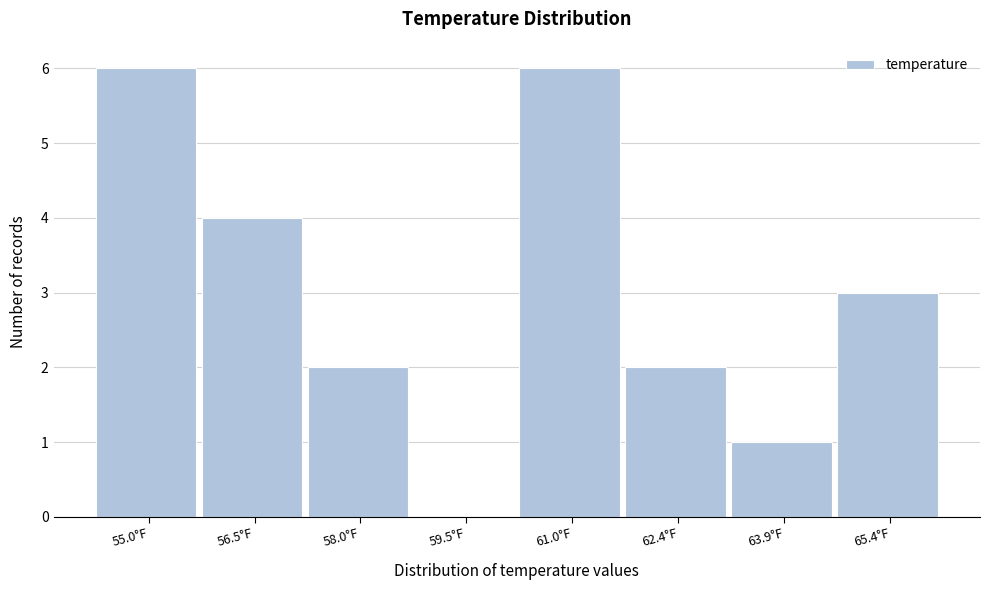

Reading right to left, list all the values displayed in this chart.

65.4°F=3	63.9°F=1	62.4°F=2	61.0°F=6	59.5°F=0	58.0°F=2	56.5°F=4	55.0°F=6